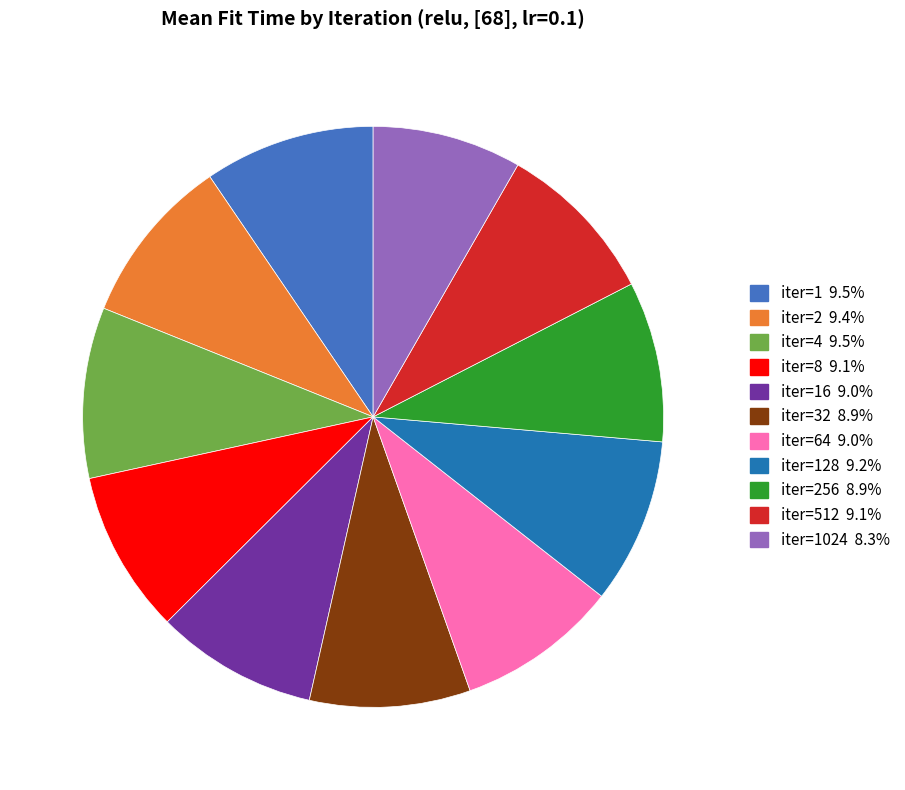

Is there a majority slice in this chart?

No